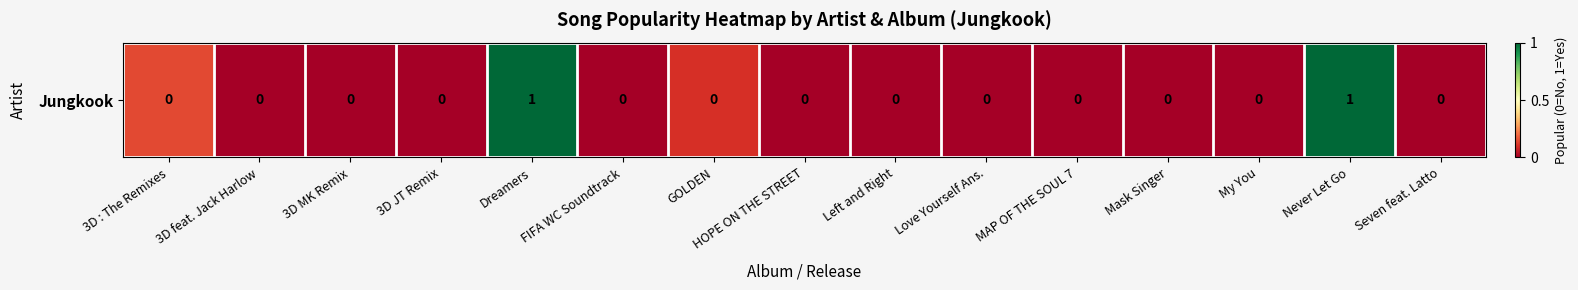

The chart shows a value of -0.5 at My You. True or false?

False